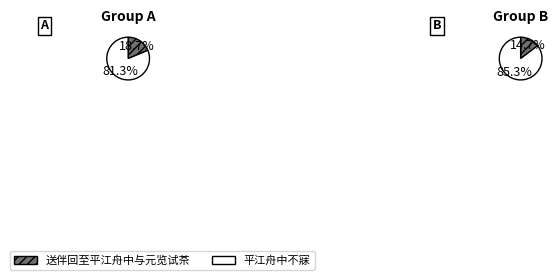

Which category has the biggest portion of the pie?

平江舟中不寐